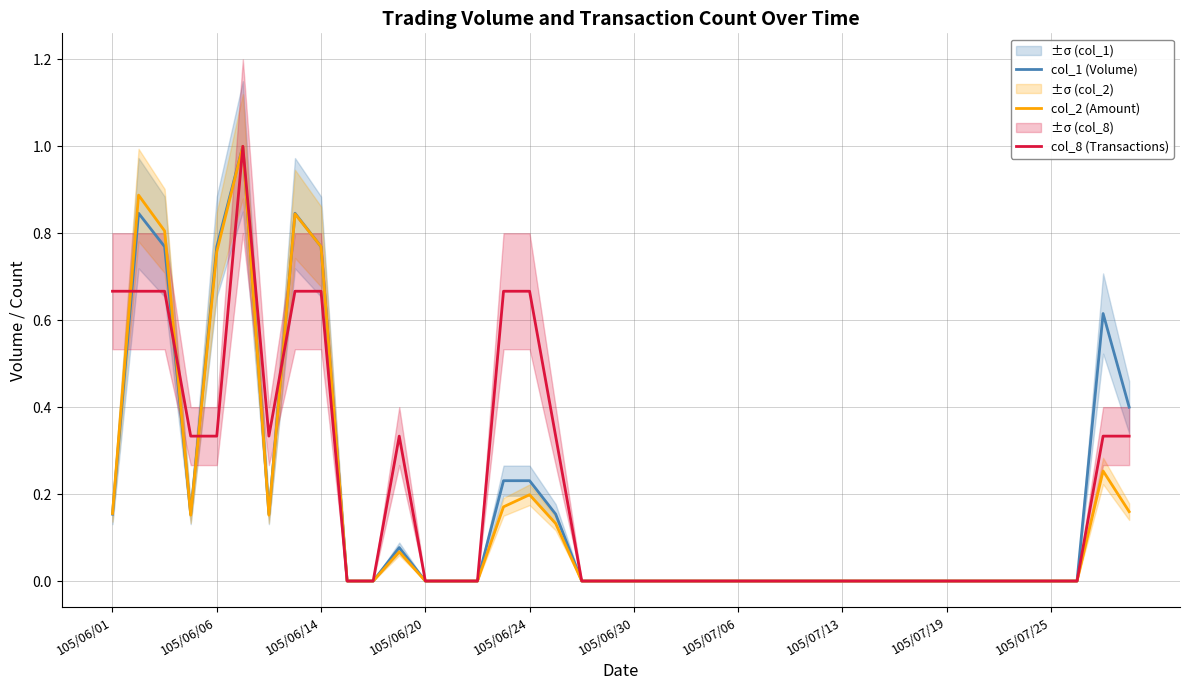

What is the difference between the maximum and second lowest values in the col_2 (Amount) series?

1.0